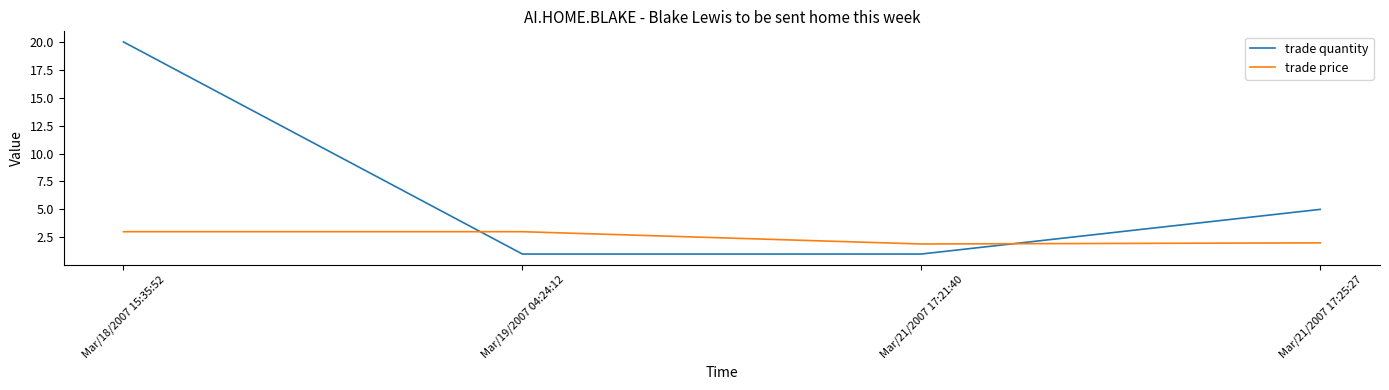

Between Mar/18/2007 15:35:52 and Mar/19/2007 04:24:12, which series saw the biggest shift?

trade quantity